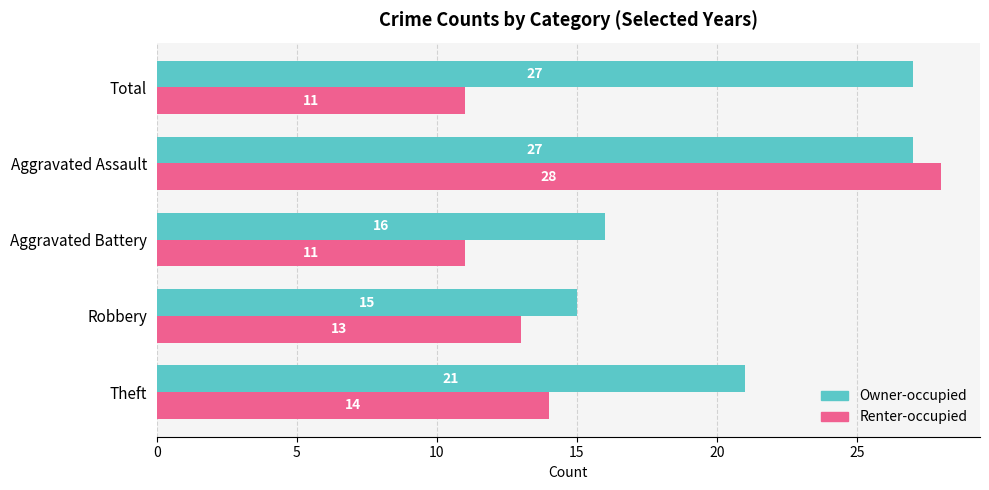

Is it true that Owner-occupied equals 4 at Robbery?

False